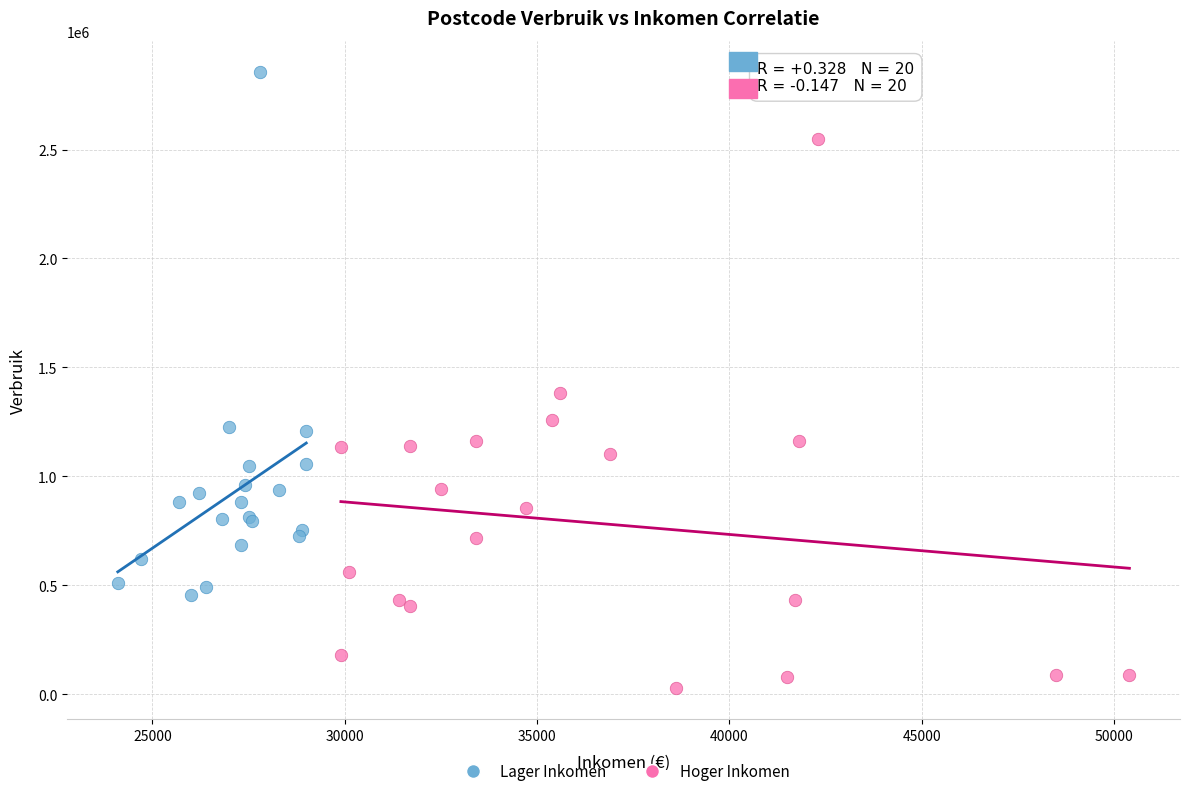

Which series contains the lowest Y value?

Hoger Inkomen